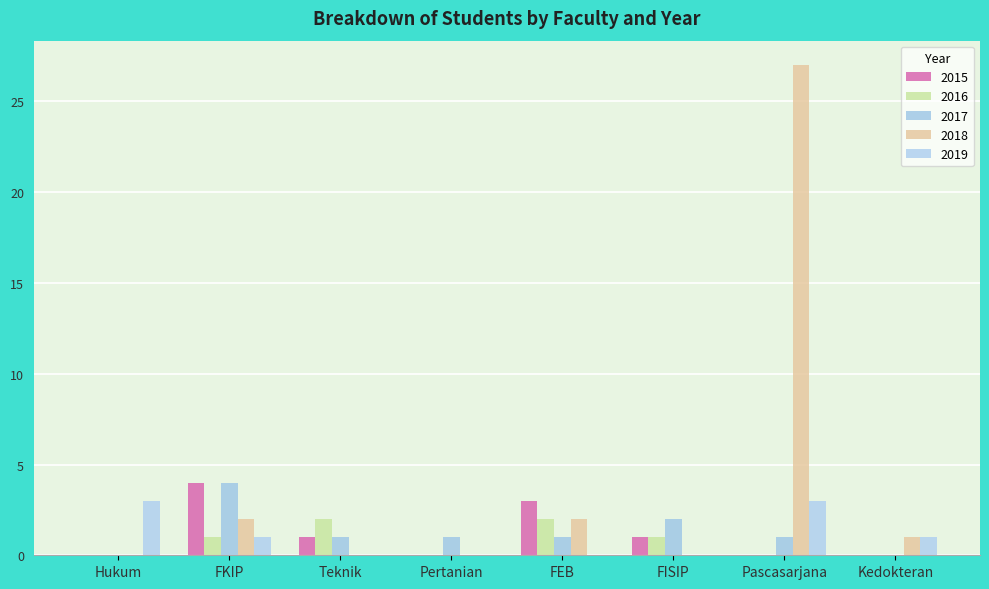

What is the difference between the highest and lowest values at Pertanian?

1